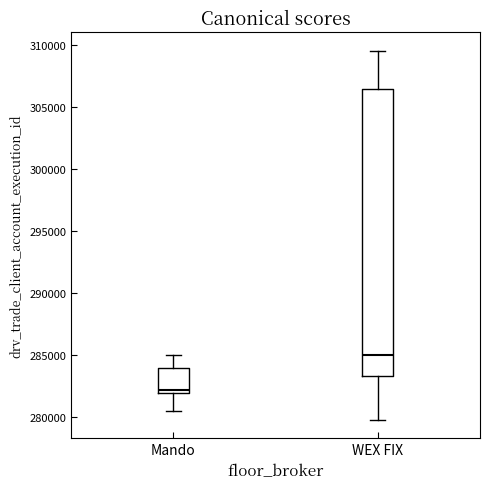

Which box has the lowest median line?

Mando